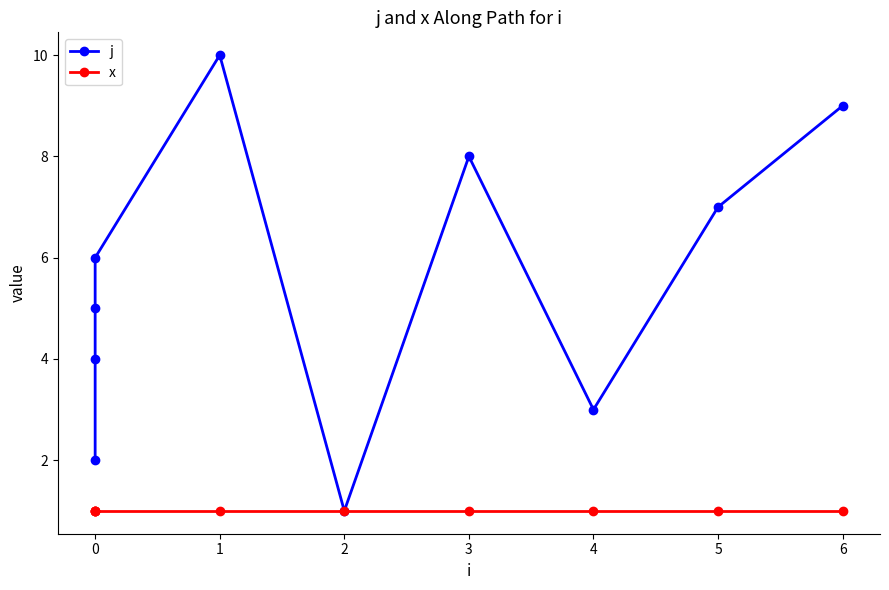

Which series has the largest range (max minus min)?

j